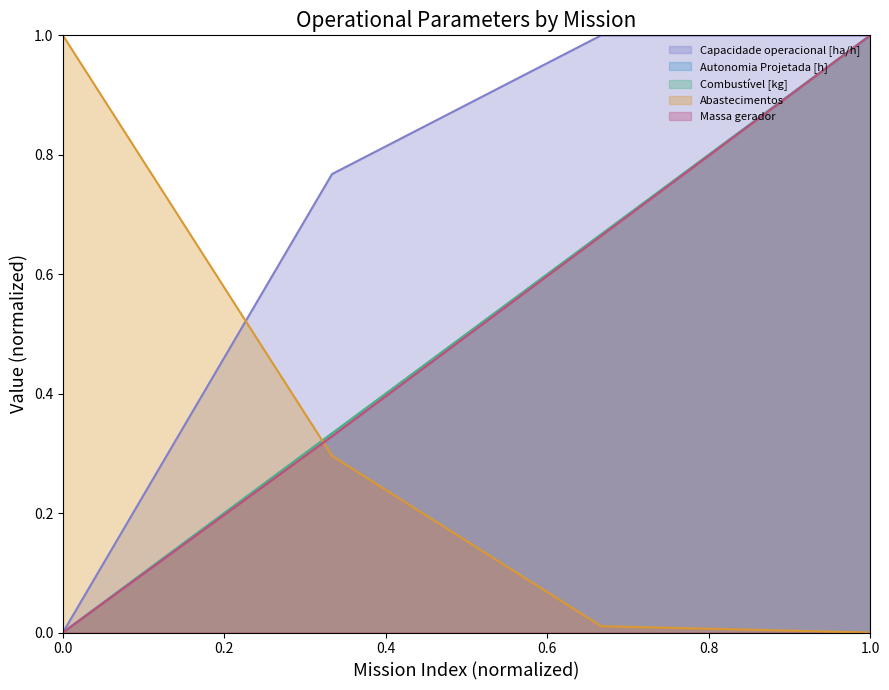

True or false: Autonomia Projetada [h] and Massa gerador intersect in this chart.

False